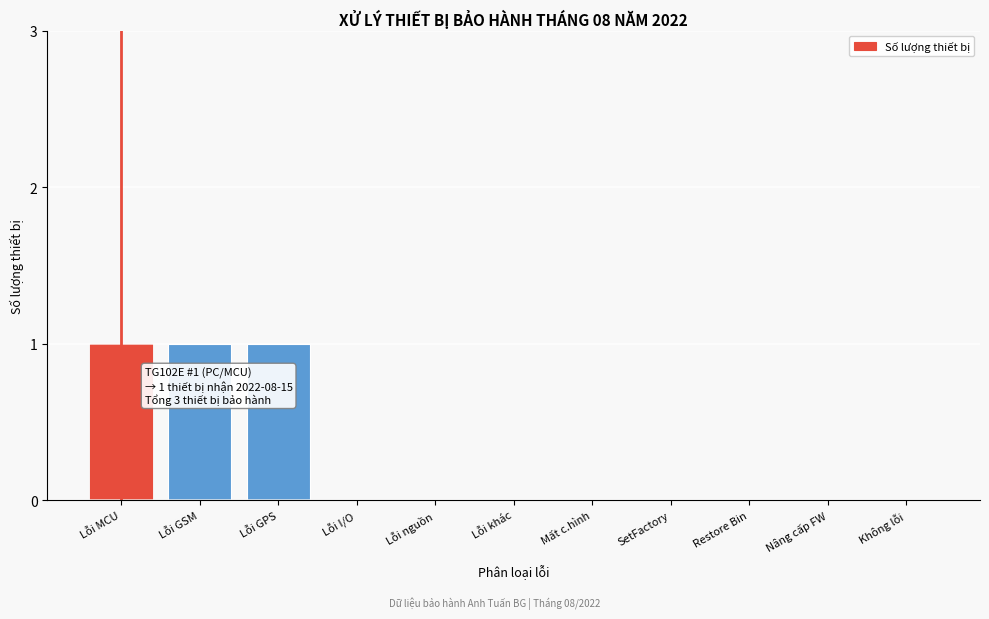

Reading right to left, what are all the values shown in this chart?

Không lỗi=0	Nâng cấp FW=0	Restore Bin=0	SetFactory=0	Mất c.hình=0	Lỗi khác=0	Lỗi nguồn=0	Lỗi I/O=0	Lỗi GPS=1	Lỗi GSM=1	Lỗi MCU=1